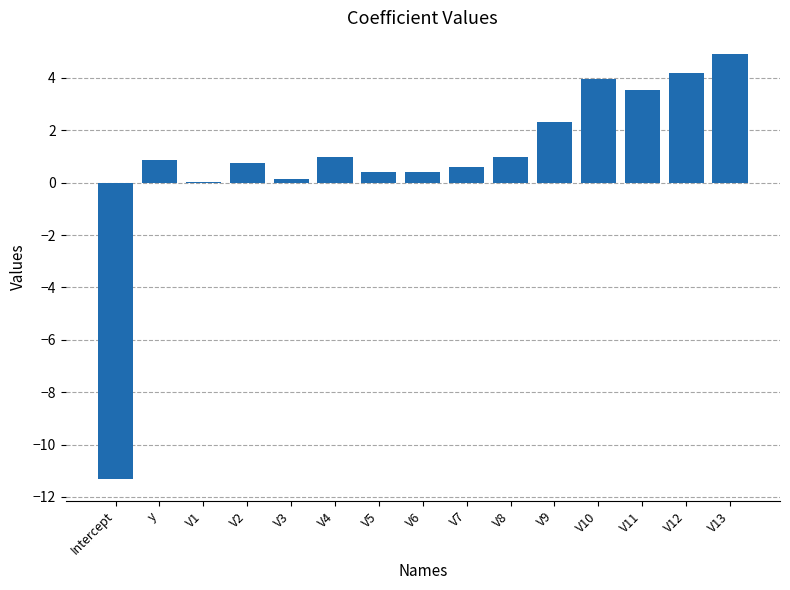

Which label corresponds to the largest value in the chart?

V13